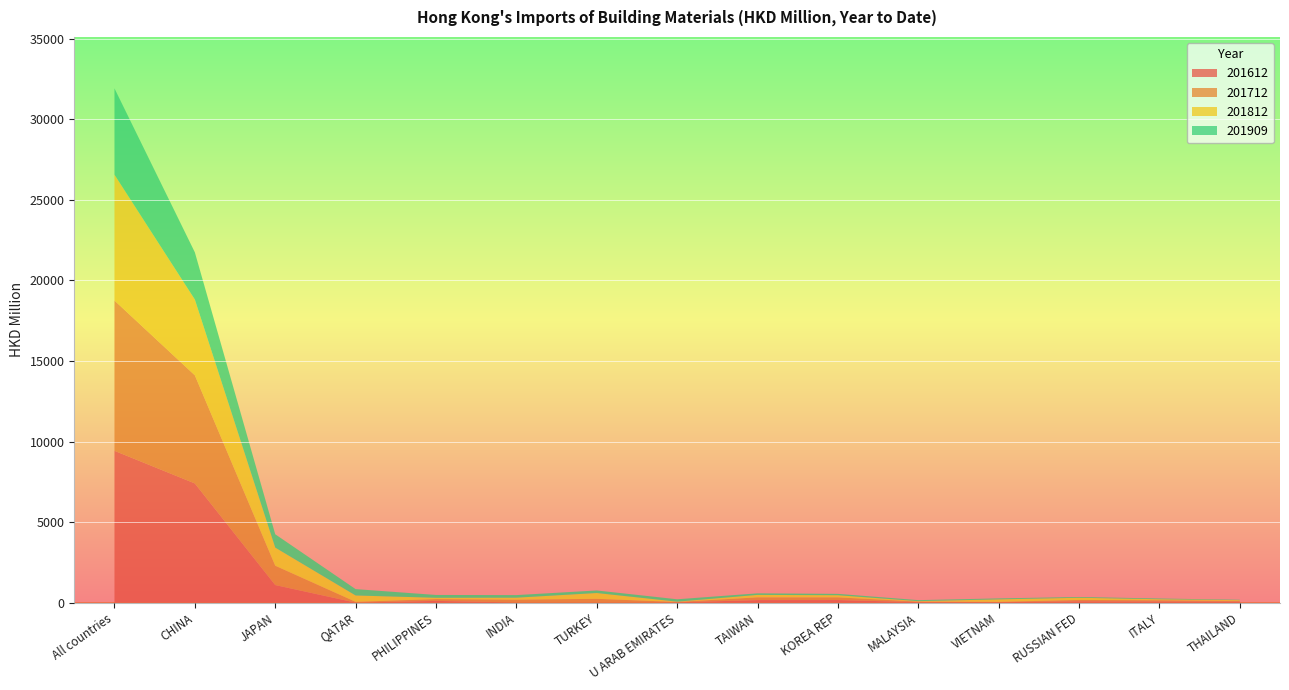

Reading left to right, extract all data points from this chart.

201612: All countries=9424.4	CHINA=7397.9	JAPAN=1090.9	QATAR=0.0	PHILIPPINES=107.2	INDIA=8.1	TURKEY=6.1	U ARAB EMIRATES=17.9	TAIWAN=157.2	KOREA REP=160.3	MALAYSIA=29.4	VIETNAM=23.9	RUSSIAN FED=80.0	ITALY=69.9	THAILAND=57.4
201712: All countries=9329.4	CHINA=6712.6	JAPAN=1200.8	QATAR=49.2	PHILIPPINES=113.3	INDIA=175.4	TURKEY=229.2	U ARAB EMIRATES=24.1	TAIWAN=170.6	KOREA REP=167.4	MALAYSIA=34.5	VIETNAM=24.7	RUSSIAN FED=86.8	ITALY=76.0	THAILAND=48.1
201812: All countries=7812.3	CHINA=4705.4	JAPAN=1124.2	QATAR=394.6	PHILIPPINES=80.0	INDIA=123.7	TURKEY=361.1	U ARAB EMIRATES=18.2	TAIWAN=152.1	KOREA REP=131.8	MALAYSIA=27.8	VIETNAM=154.1	RUSSIAN FED=135.6	ITALY=65.0	THAILAND=47.8
201909: All countries=5356.3	CHINA=2928.7	JAPAN=828.0	QATAR=395.3	PHILIPPINES=175.5	INDIA=160.1	TURKEY=158.5	U ARAB EMIRATES=148.0	TAIWAN=96.5	KOREA REP=84.2	MALAYSIA=63.7	VIETNAM=59.8	RUSSIAN FED=48.5	ITALY=45.4	THAILAND=25.1